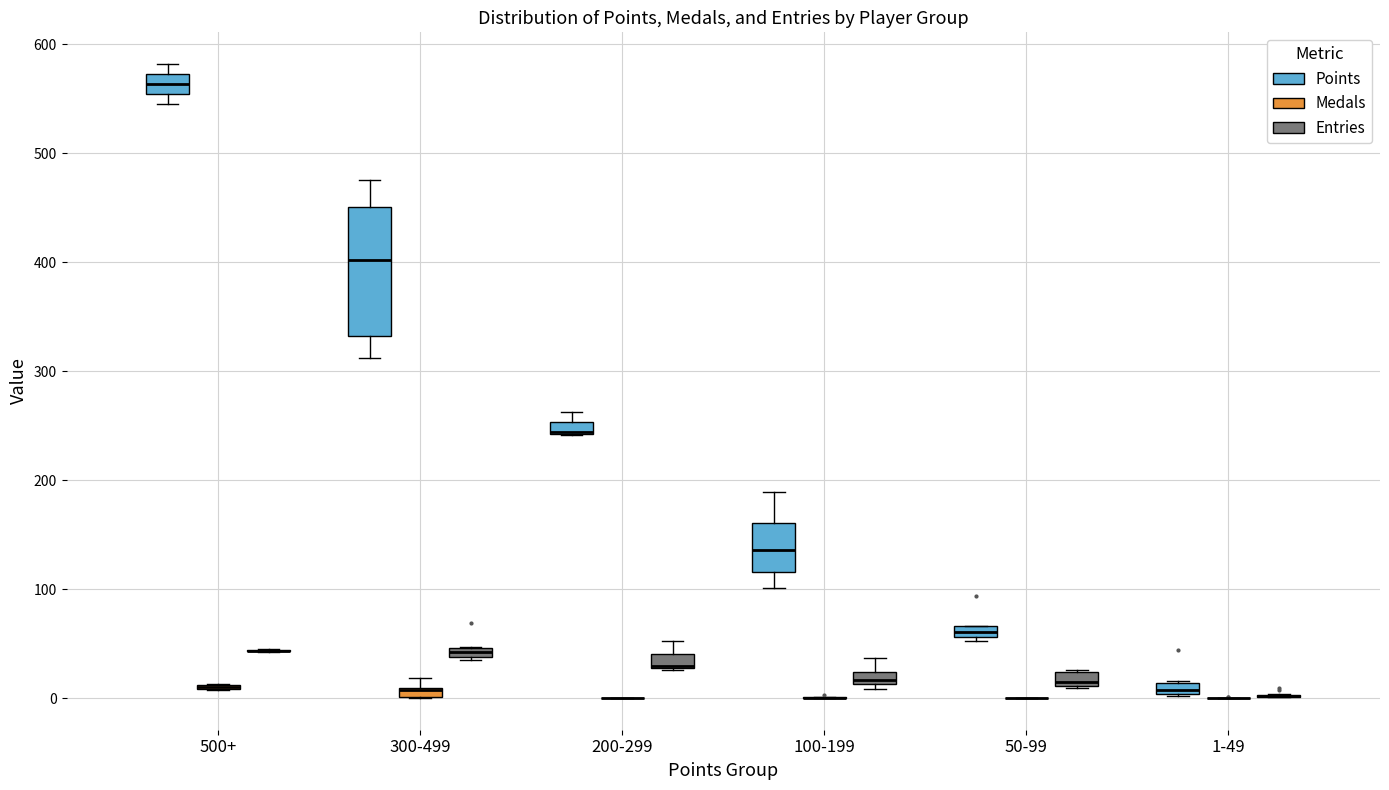

Where is the upper edge of the box for 100-199 (Entries) on the y-axis? The values are not printed on the chart, so give them approximately, as read against the axis.

20